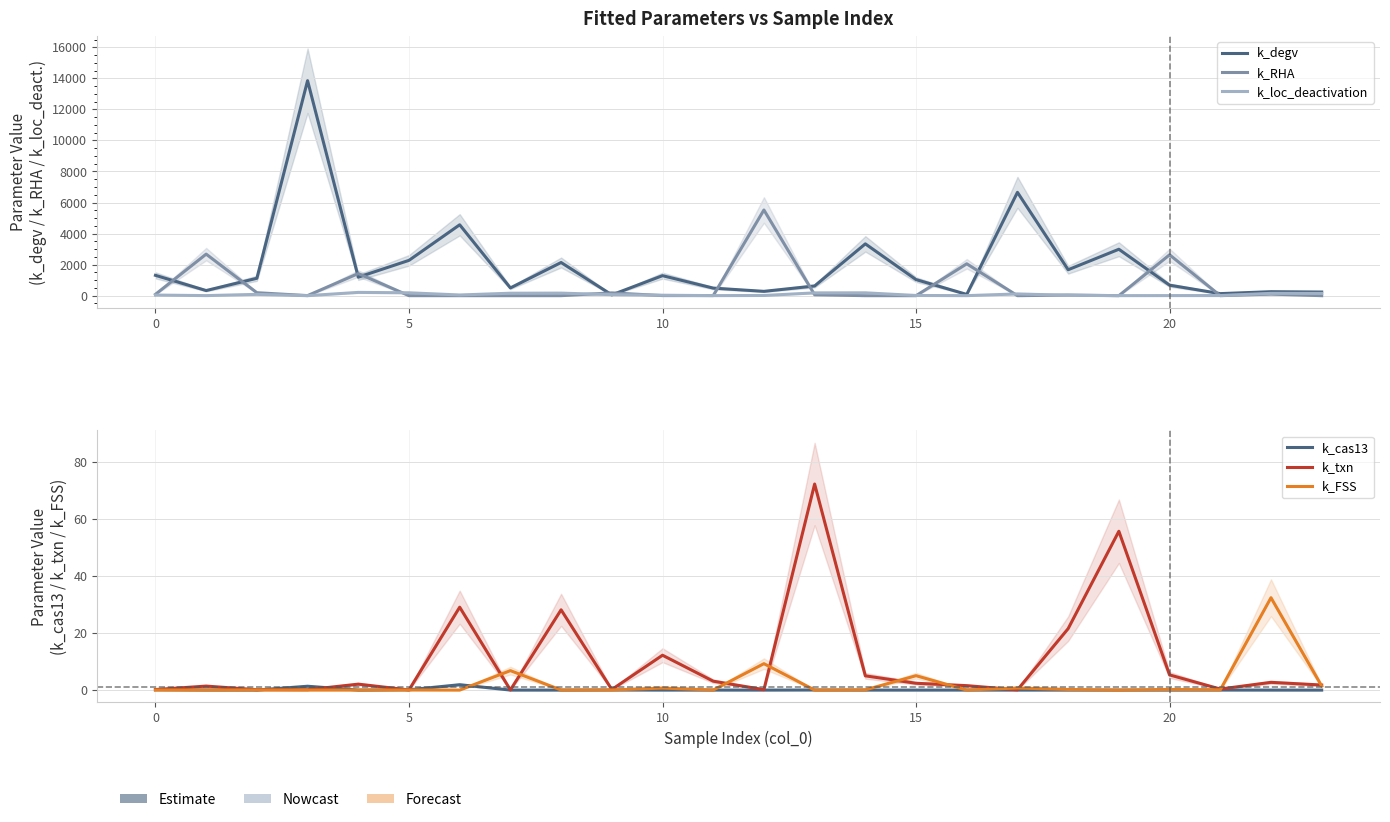

True or false: k_loc_deactivation and k_cas13 cross at least once.

False